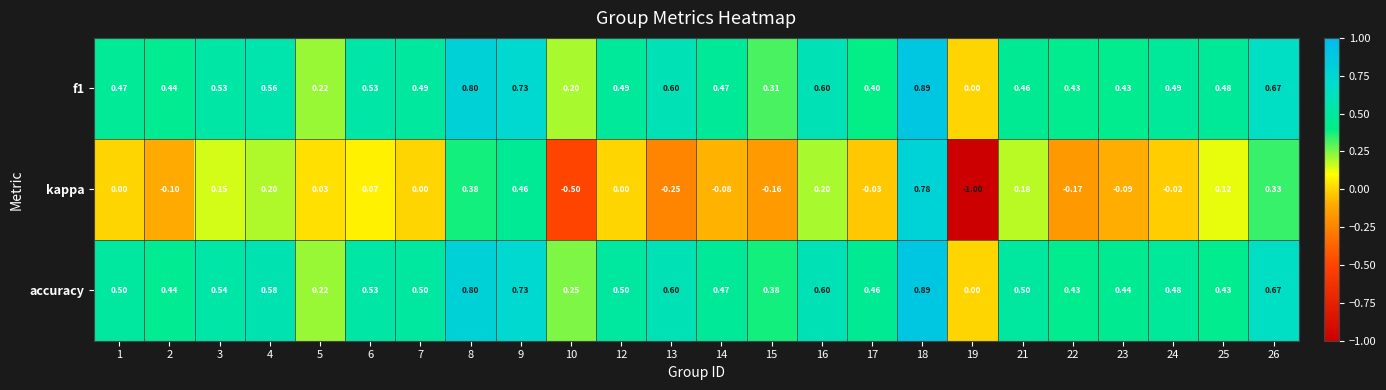

Is the value of f1 at 15 greater than the value of accuracy at 2?

No